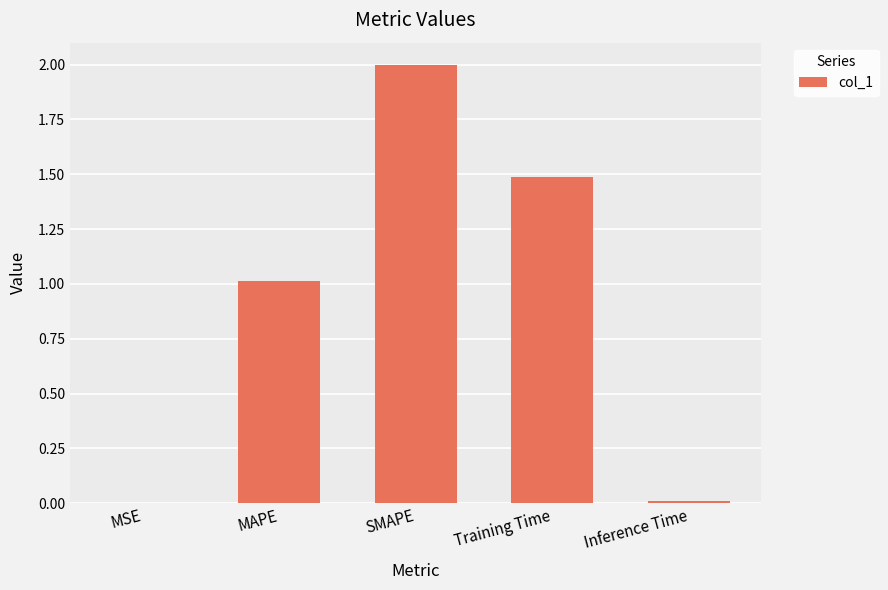

What is the approximate value at Training Time?

1.5